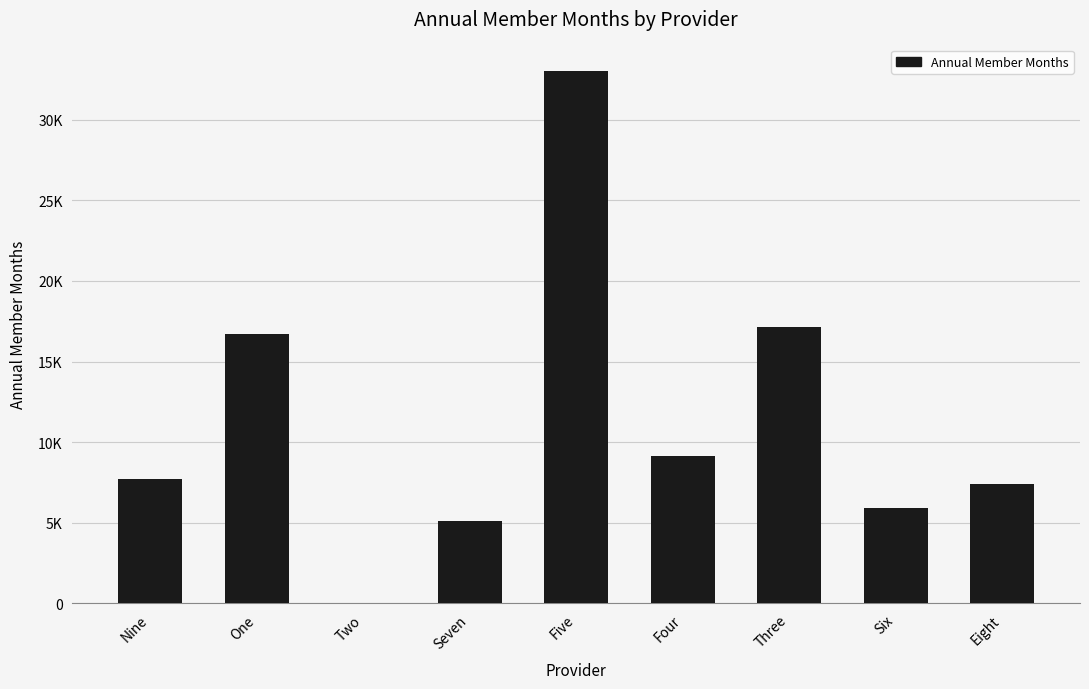

Are the bars horizontal?

No